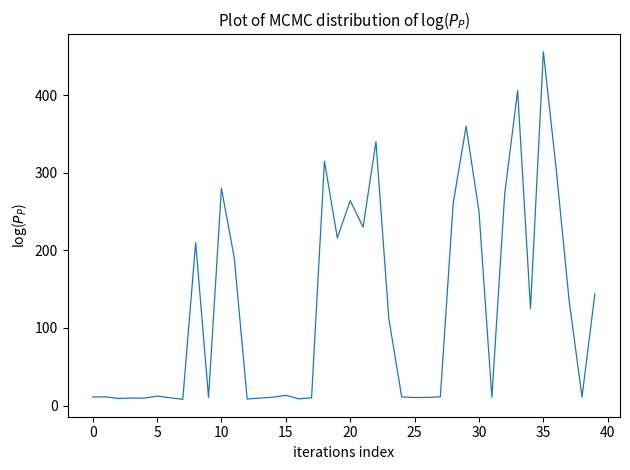

Does the chart have visible grid lines?

No